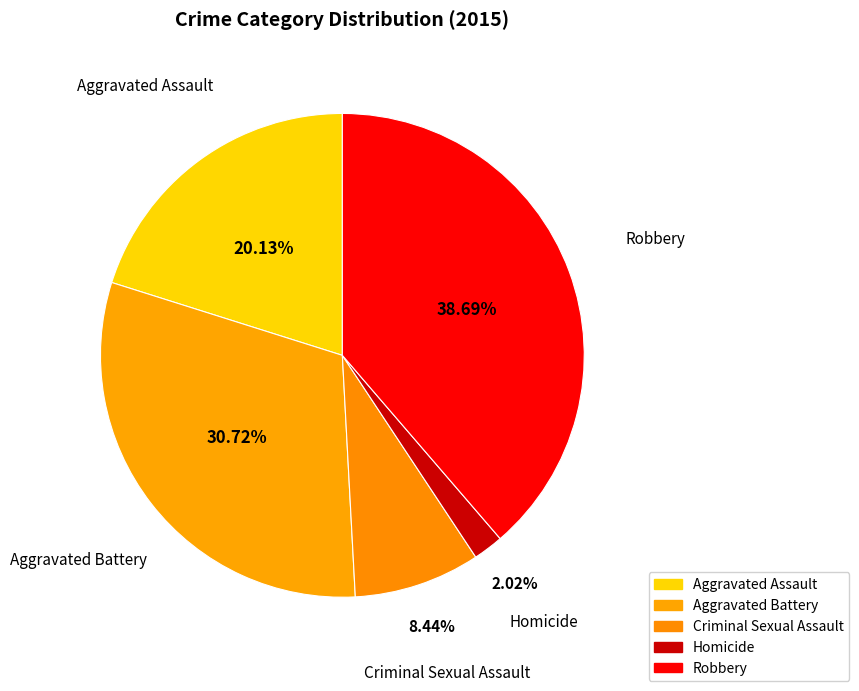

Which category has the biggest portion of the pie?

Robbery